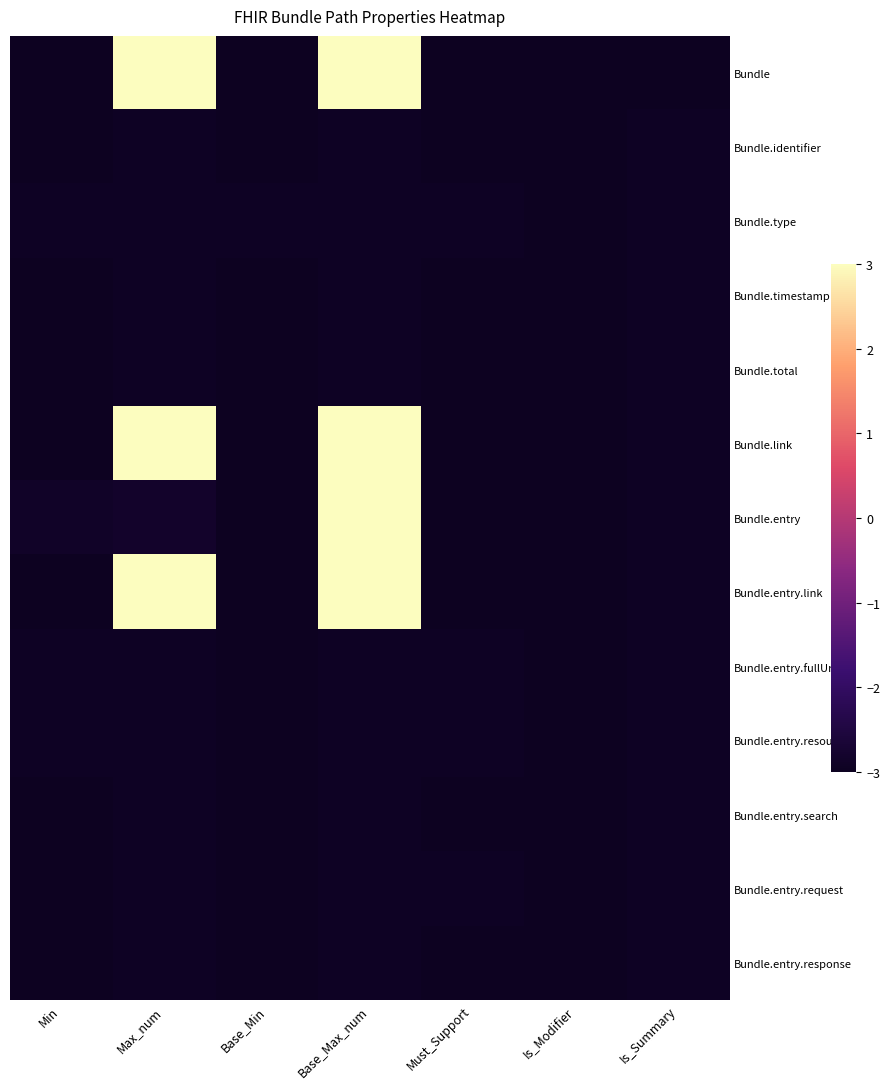

Reading right to left, transcribe all the data shown in this chart.

Bundle: Is_Summary=-3.0	Is_Modifier=-3.0	Must_Support=-3.0	Base_Max_num=3.0	Base_Min=-3.0	Max_num=3.0	Min=-3.0
Bundle.identifier: Is_Summary=-2.9	Is_Modifier=-3.0	Must_Support=-3.0	Base_Max_num=-2.9	Base_Min=-3.0	Max_num=-2.9	Min=-3.0
Bundle.type: Is_Summary=-2.9	Is_Modifier=-3.0	Must_Support=-2.9	Base_Max_num=-2.9	Base_Min=-2.9	Max_num=-2.9	Min=-2.9
Bundle.timestamp: Is_Summary=-2.9	Is_Modifier=-3.0	Must_Support=-3.0	Base_Max_num=-2.9	Base_Min=-3.0	Max_num=-2.9	Min=-3.0
Bundle.total: Is_Summary=-2.9	Is_Modifier=-3.0	Must_Support=-3.0	Base_Max_num=-2.9	Base_Min=-3.0	Max_num=-2.9	Min=-3.0
Bundle.link: Is_Summary=-2.9	Is_Modifier=-3.0	Must_Support=-3.0	Base_Max_num=3.0	Base_Min=-3.0	Max_num=3.0	Min=-3.0
Bundle.entry: Is_Summary=-2.9	Is_Modifier=-3.0	Must_Support=-3.0	Base_Max_num=3.0	Base_Min=-3.0	Max_num=-2.8	Min=-2.9
Bundle.entry.link: Is_Summary=-2.9	Is_Modifier=-3.0	Must_Support=-3.0	Base_Max_num=3.0	Base_Min=-3.0	Max_num=3.0	Min=-3.0
Bundle.entry.fullUrl: Is_Summary=-2.9	Is_Modifier=-3.0	Must_Support=-2.9	Base_Max_num=-2.9	Base_Min=-3.0	Max_num=-2.9	Min=-2.9
Bundle.entry.resource: Is_Summary=-2.9	Is_Modifier=-3.0	Must_Support=-2.9	Base_Max_num=-2.9	Base_Min=-3.0	Max_num=-2.9	Min=-2.9
Bundle.entry.search: Is_Summary=-2.9	Is_Modifier=-3.0	Must_Support=-3.0	Base_Max_num=-2.9	Base_Min=-3.0	Max_num=-2.9	Min=-3.0
Bundle.entry.request: Is_Summary=-2.9	Is_Modifier=-3.0	Must_Support=-2.9	Base_Max_num=-2.9	Base_Min=-3.0	Max_num=-2.9	Min=-3.0
Bundle.entry.response: Is_Summary=-2.9	Is_Modifier=-3.0	Must_Support=-3.0	Base_Max_num=-2.9	Base_Min=-3.0	Max_num=-2.9	Min=-3.0